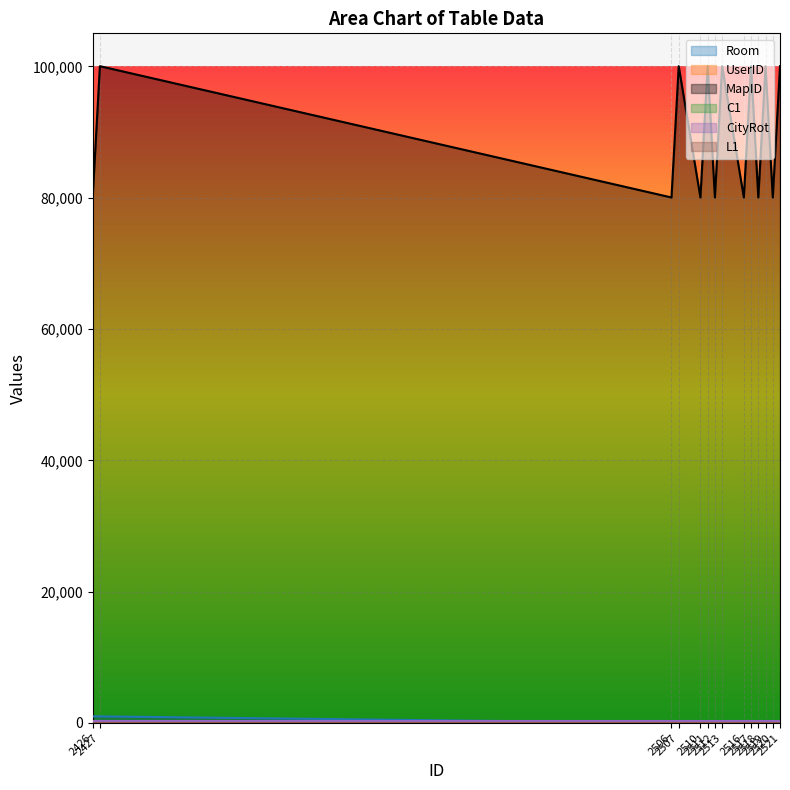

Which series has the largest range (max minus min)?

MapID